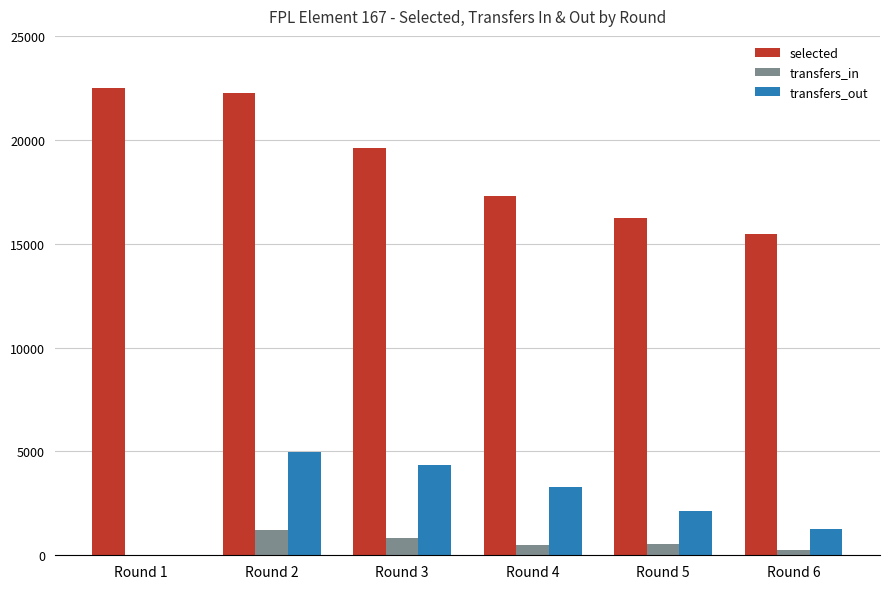

At which category is the sum across all series the highest?

Round 2